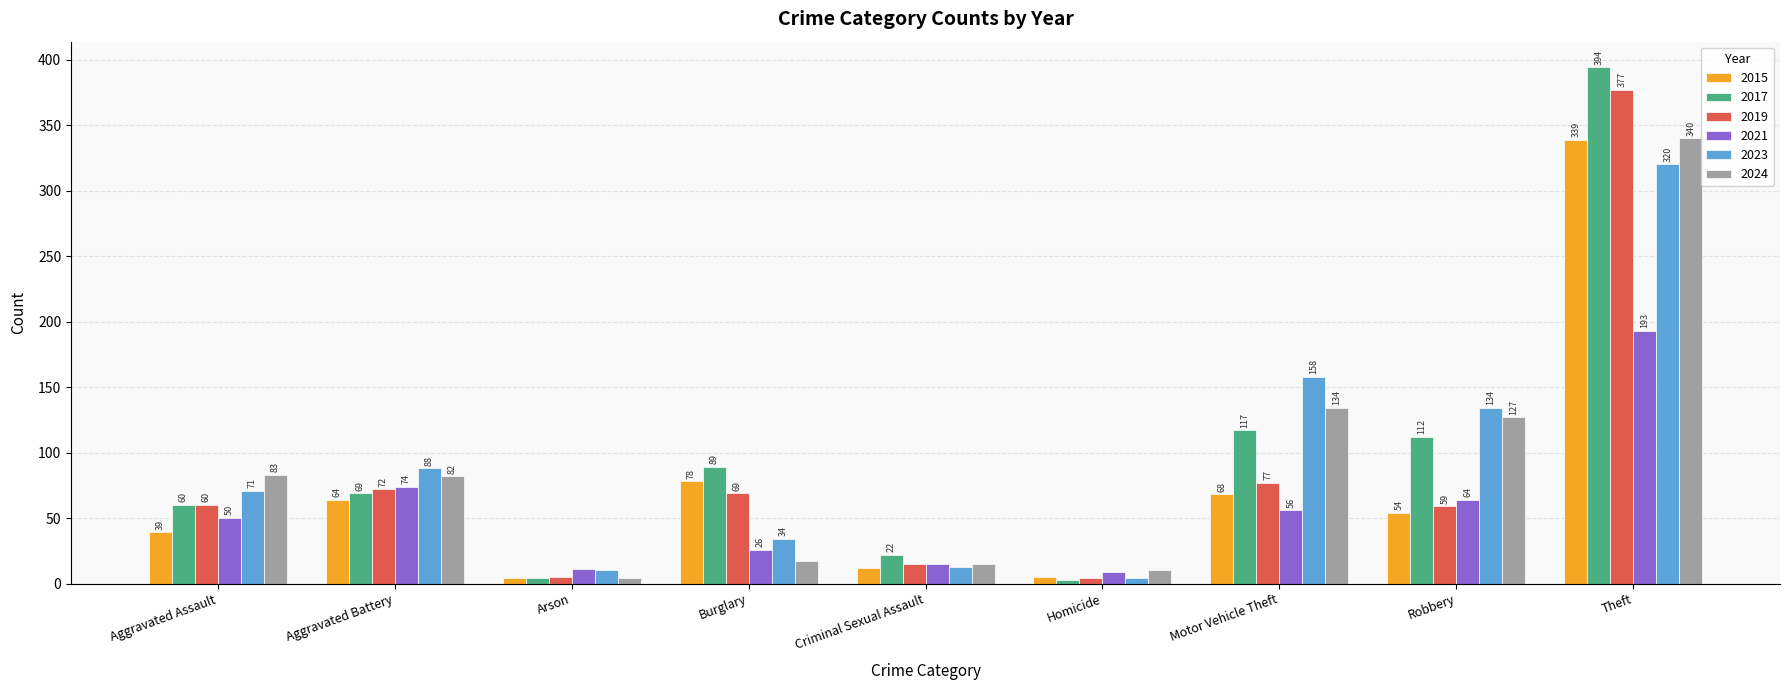

How many bars are there in total?

54